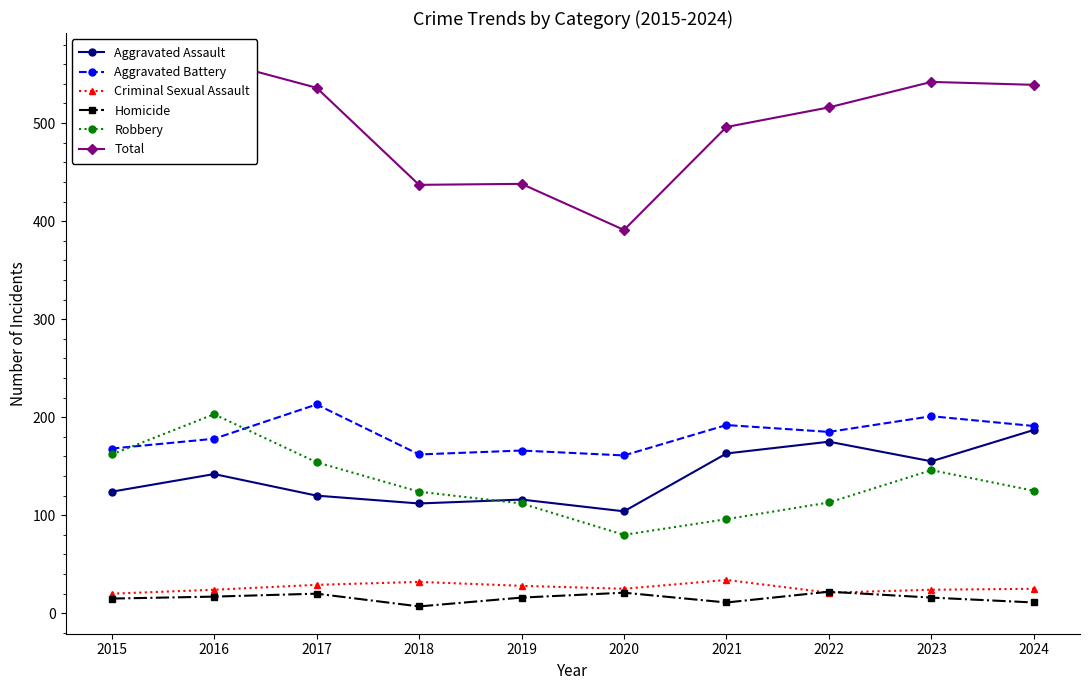

True or false: Total and Robbery cross at least once.

False